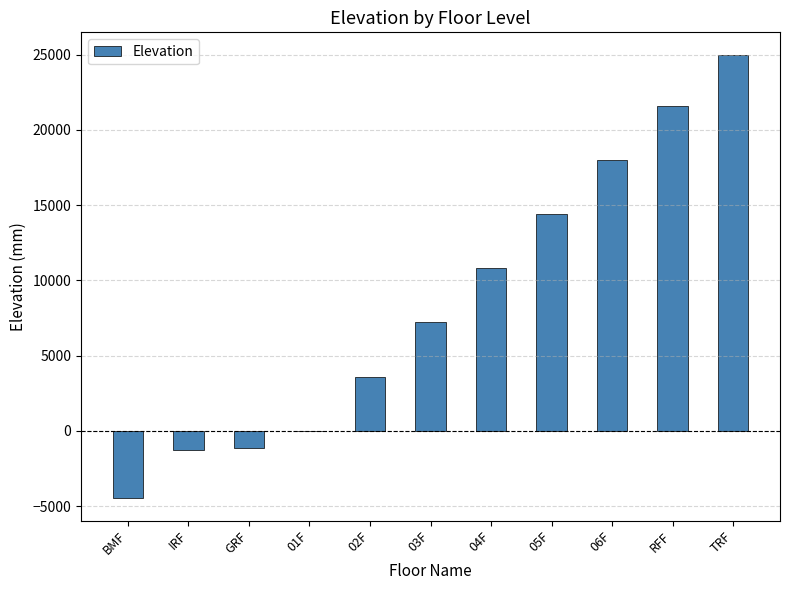

What is the sum of the values at 04F and 05F?

25200